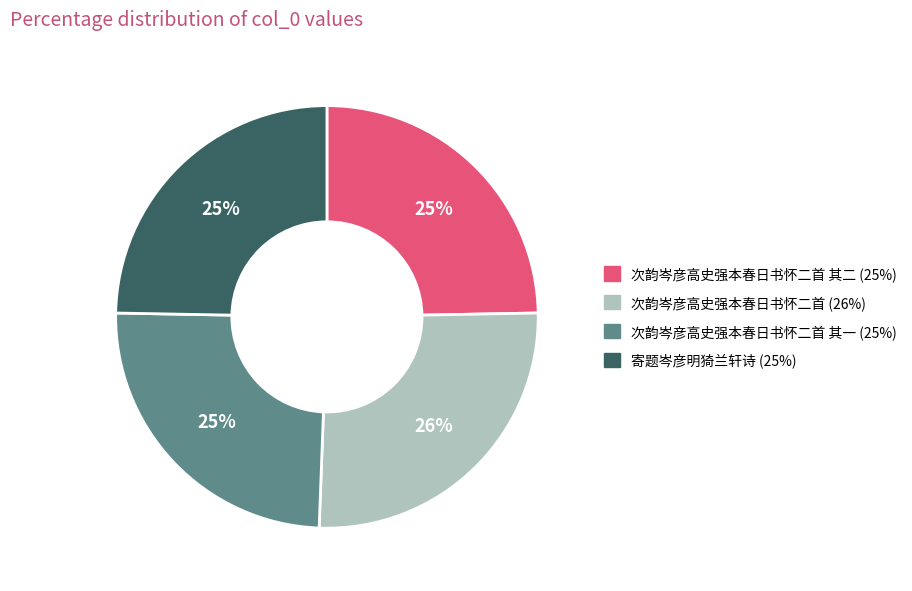

Is there any slice that represents more than half of the pie?

No